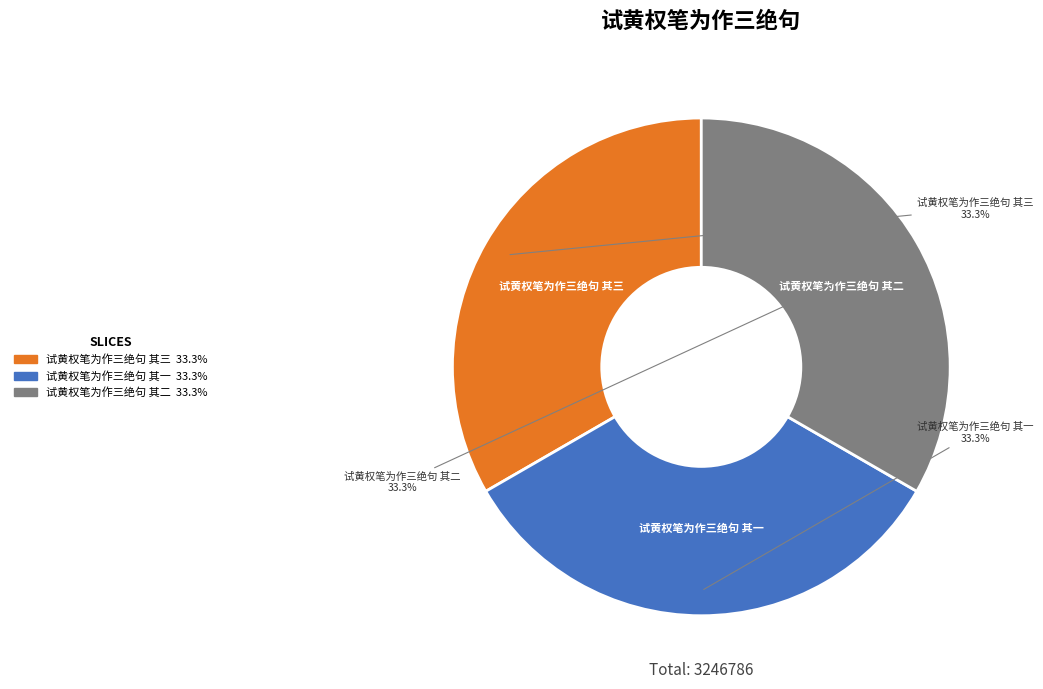

What is the total percentage of 试黄权笔为作三绝句 其三 and 试黄权笔为作三绝句 其二?

66.7%